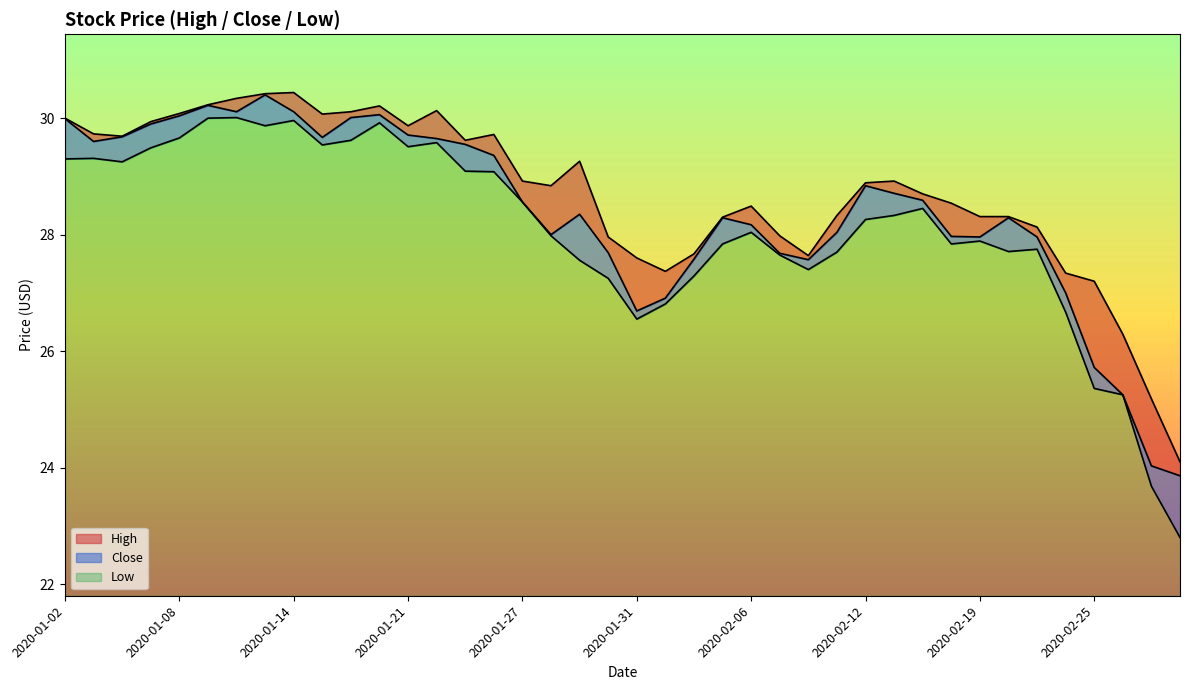

Reading left to right, transcribe all the data shown in this chart.

High: 30.0	29.7	29.7	29.9	30.1	30.2	30.3	30.4	30.4	30.1	30.1	30.2	29.9	30.1	29.6	29.7	28.9	28.8	29.3	28.0	27.6	27.4	27.7	28.3	28.5	28.0	27.6	28.3	28.9	28.9	28.7	28.5	28.3	28.3	28.1	27.3	27.2	26.3	25.2	24.1
Close: 30.0	29.6	29.7	29.9	30.0	30.2	30.1	30.4	30.1	29.7	30.0	30.1	29.7	29.6	29.5	29.4	28.6	28.0	28.4	27.7	26.7	26.9	27.6	28.3	28.2	27.7	27.6	28.0	28.8	28.7	28.6	28.0	28.0	28.3	28.0	27.0	25.7	25.2	24.0	23.9
Low: 29.3	29.3	29.2	29.5	29.7	30.0	30.0	29.9	30.0	29.5	29.6	29.9	29.5	29.6	29.1	29.1	28.6	28.0	27.6	27.2	26.5	26.8	27.3	27.8	28.0	27.6	27.4	27.7	28.3	28.3	28.5	27.8	27.9	27.7	27.8	26.7	25.4	25.2	23.7	22.8